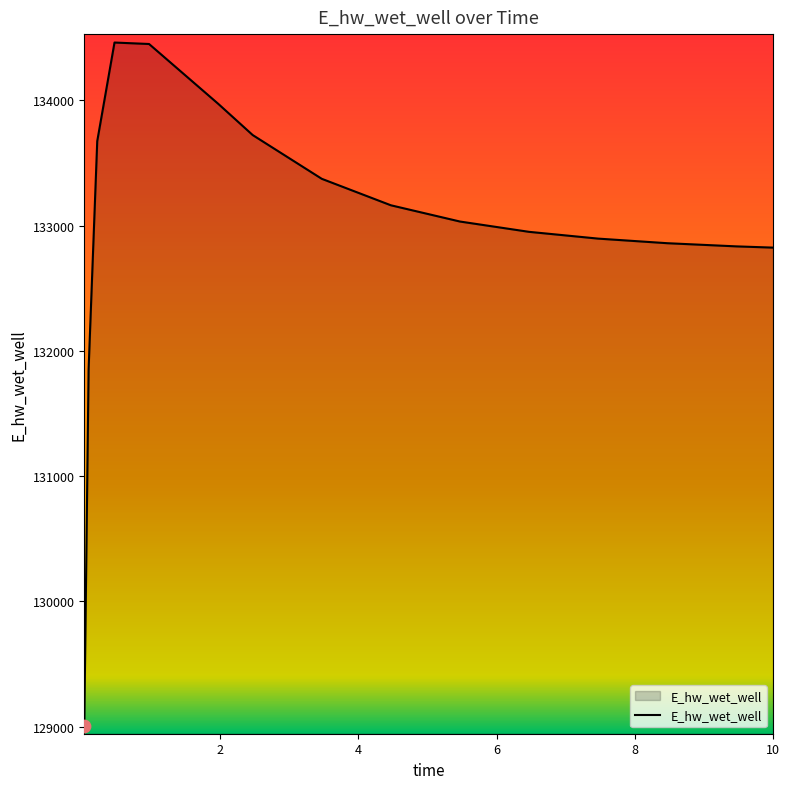

What is the smallest value displayed?

129008.6